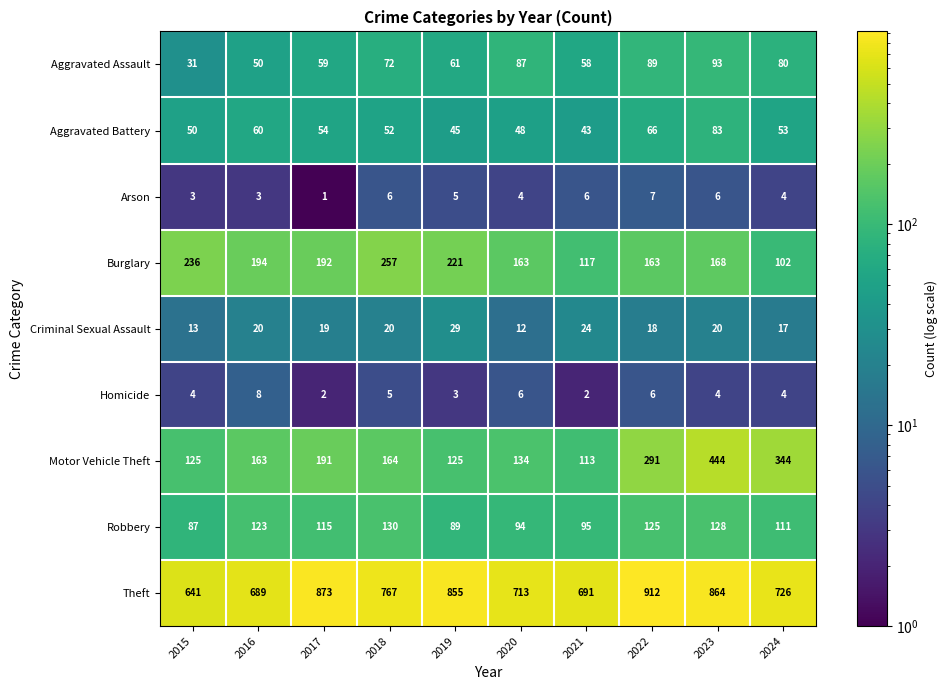

At which category is the sum across all series the highest?

2023